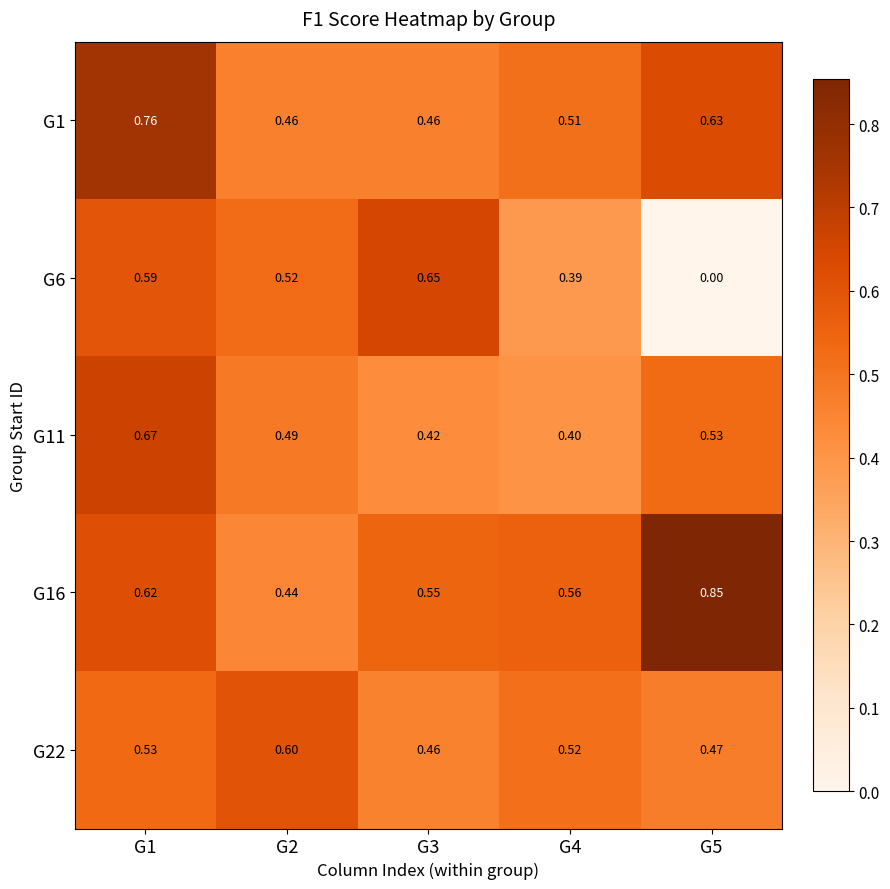

Is the value of G11 at G2 greater than the value of G22 at G1?

No